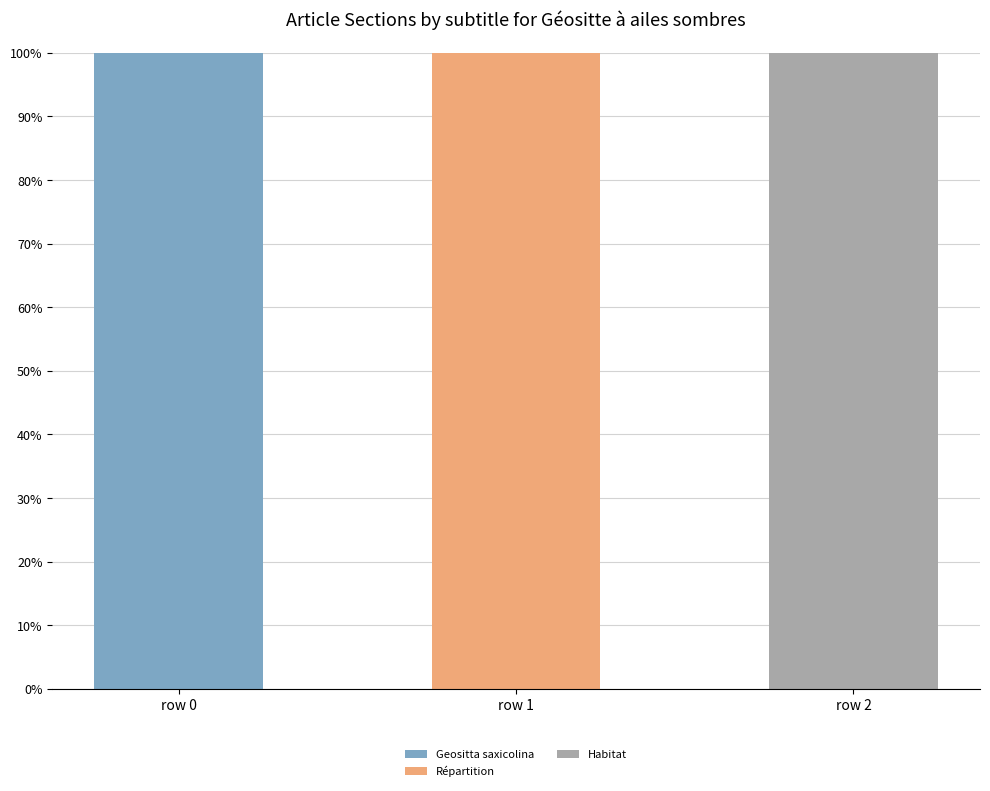

What are all the series names shown in the legend?

Geositta saxicolina, Répartition, Habitat